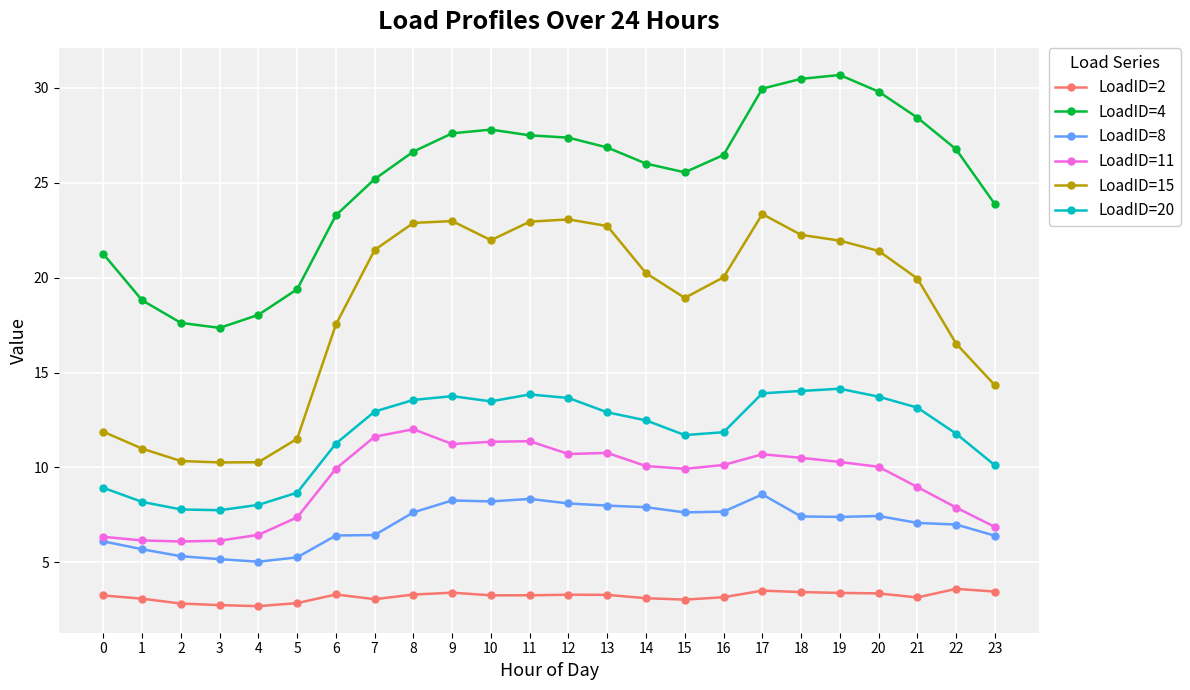

What is the total value across all series at 21?

80.7